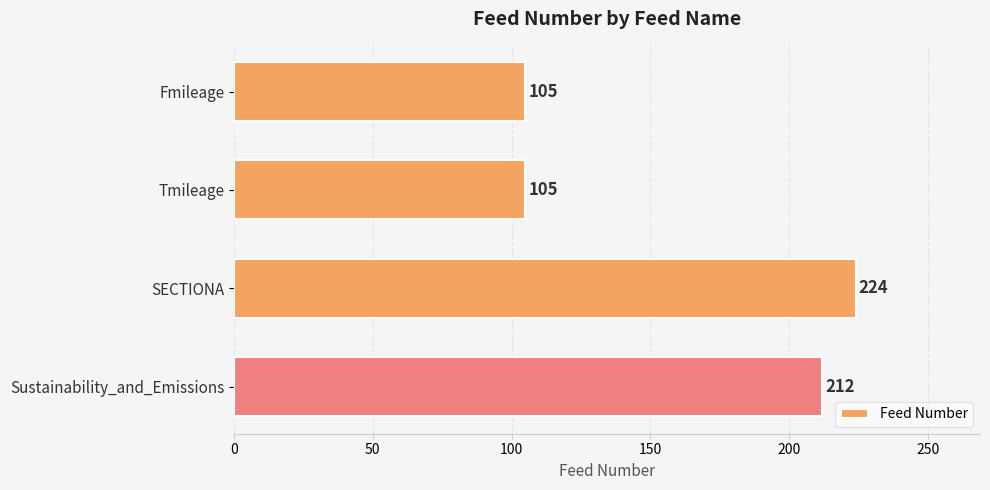

Reading top to bottom, what are all the values shown in this chart?

105	105	224	212